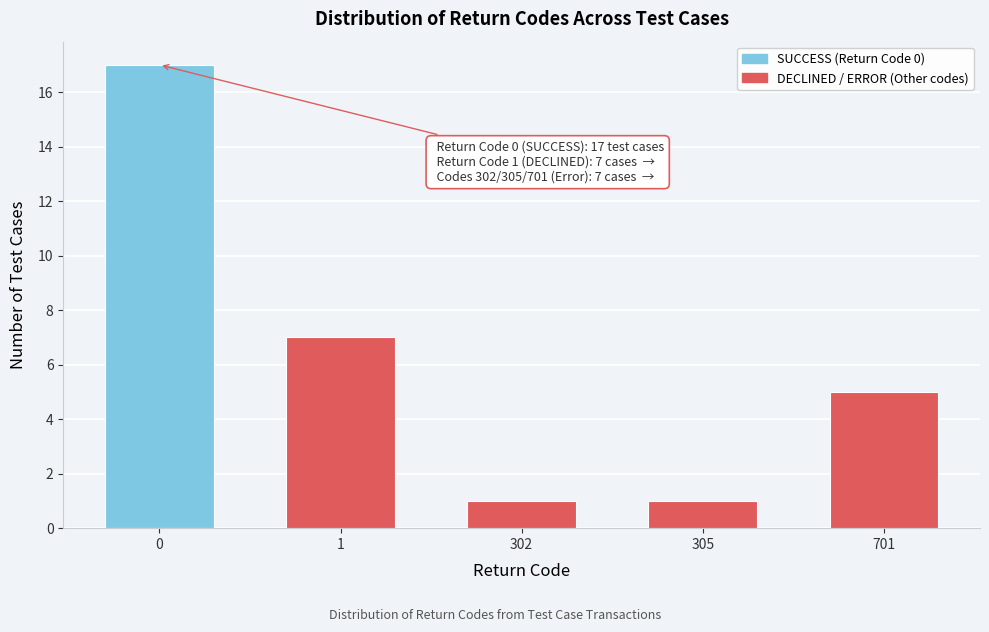

Reading right to left, transcribe all the data shown in this chart.

701=5	305=1	302=1	1=7	0=17